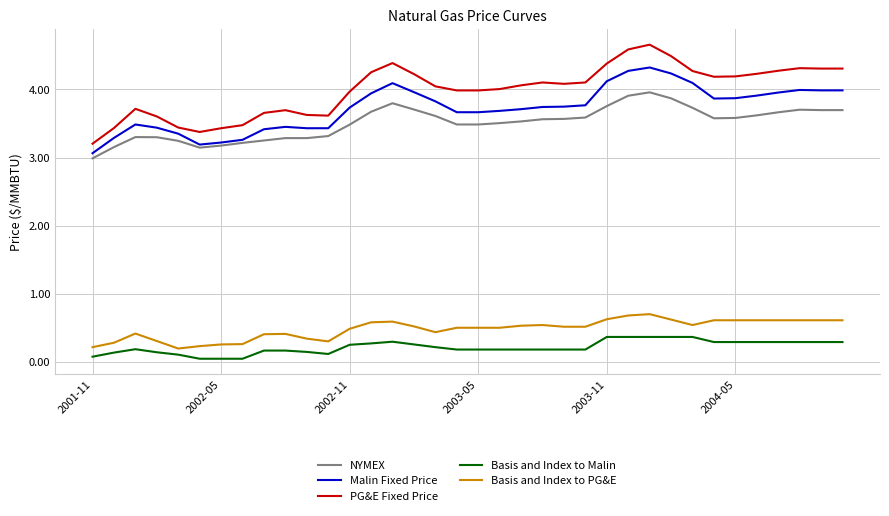

Which series has the largest range (max minus min)?

PG&E Fixed Price